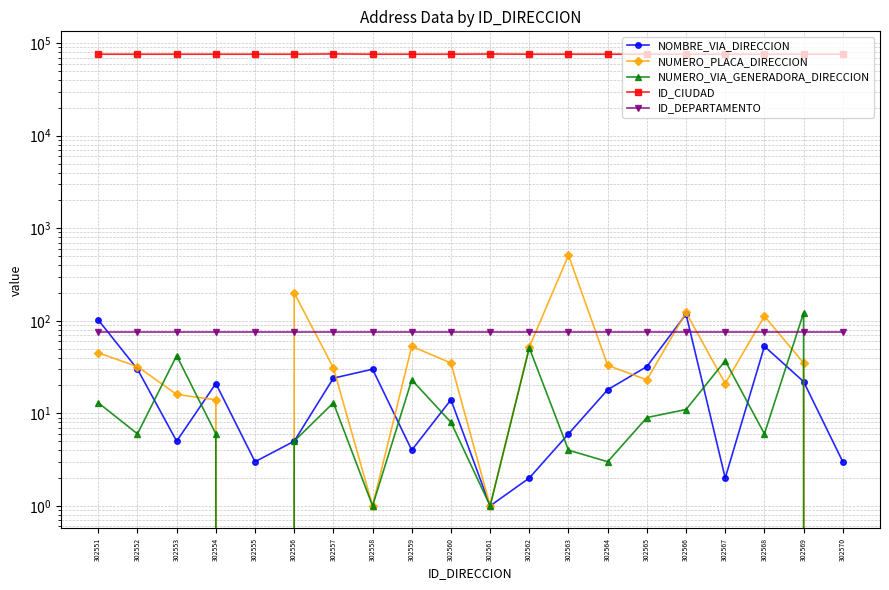

What is the value of the NUMERO_VIA_GENERADORA_DIRECCION point at the 13th from the left?

4